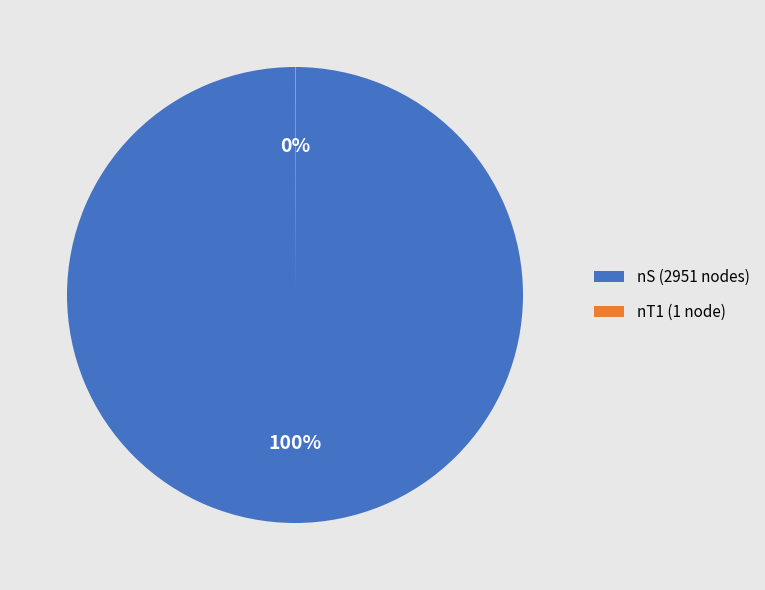

What percentage is the nS (2951 nodes) slice, to the nearest percent?

100%